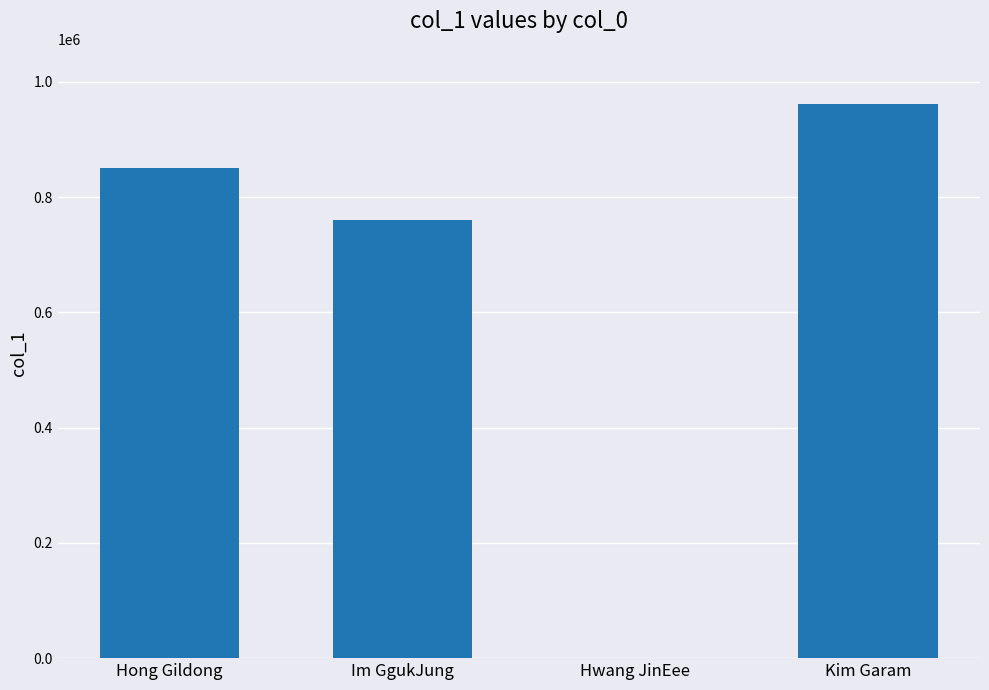

Are the bars horizontal?

No